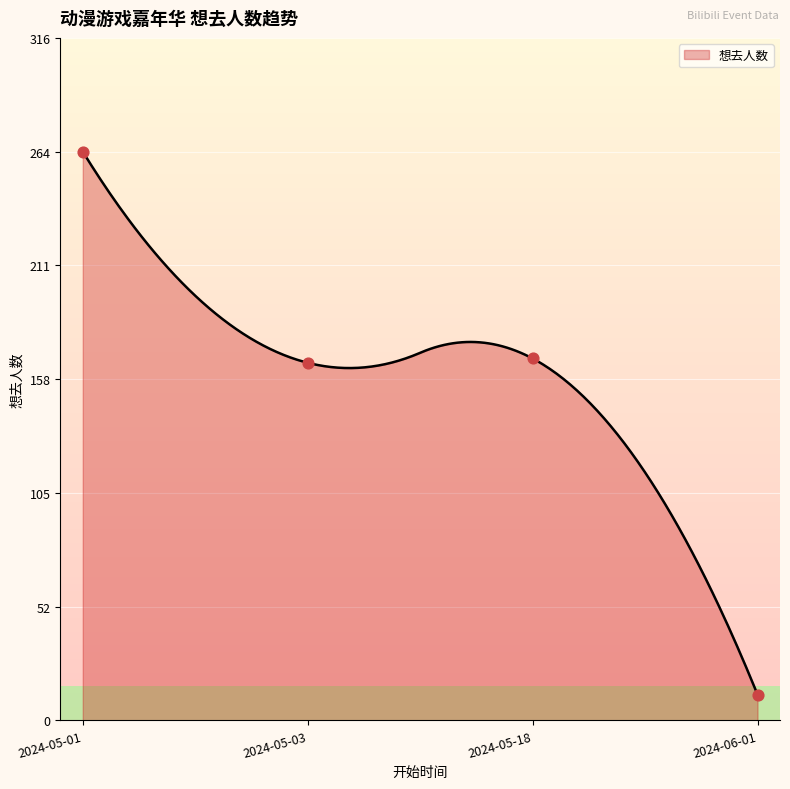

What is the lowest value of the 想去人数 series?

12.0